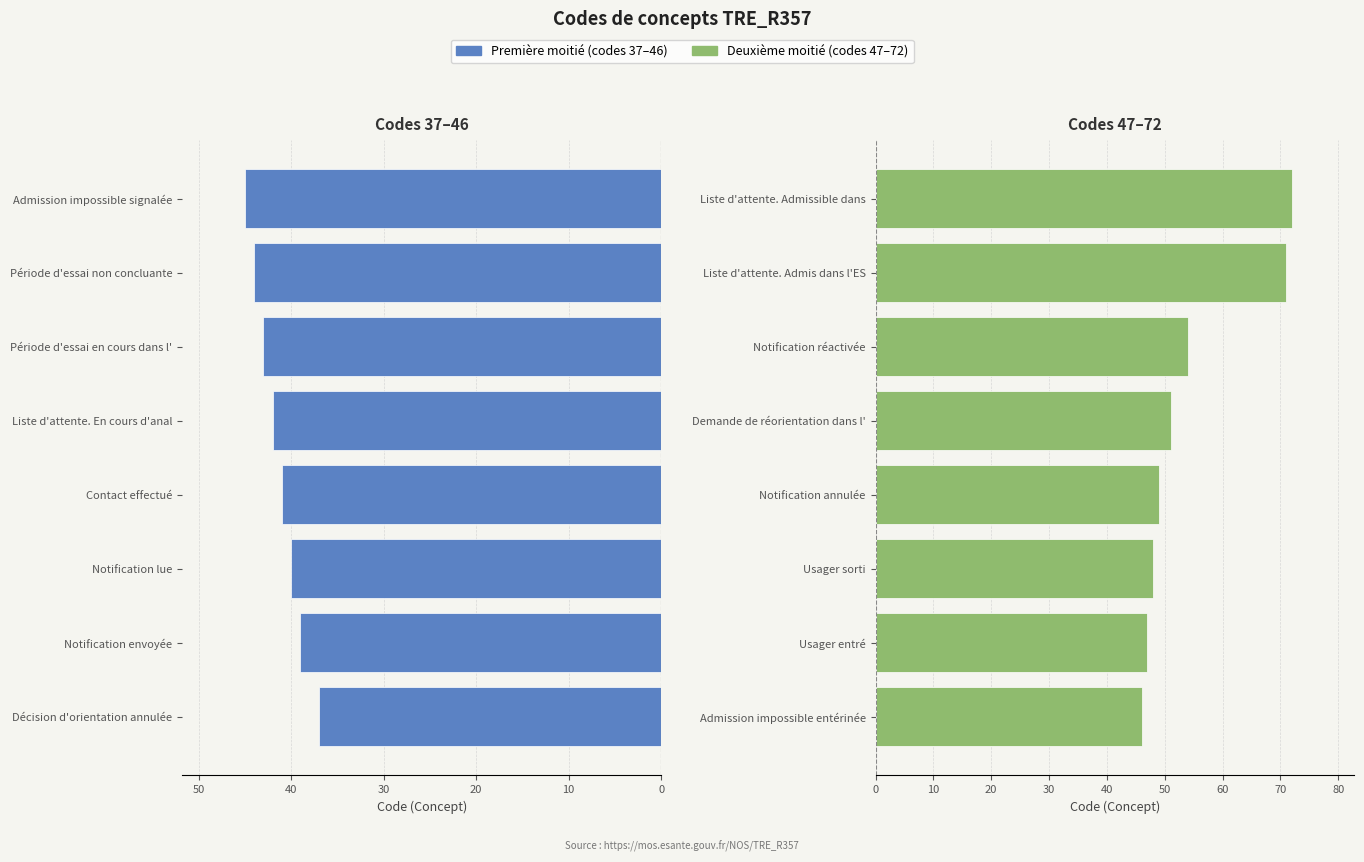

What is the total value across all series at 40?

93